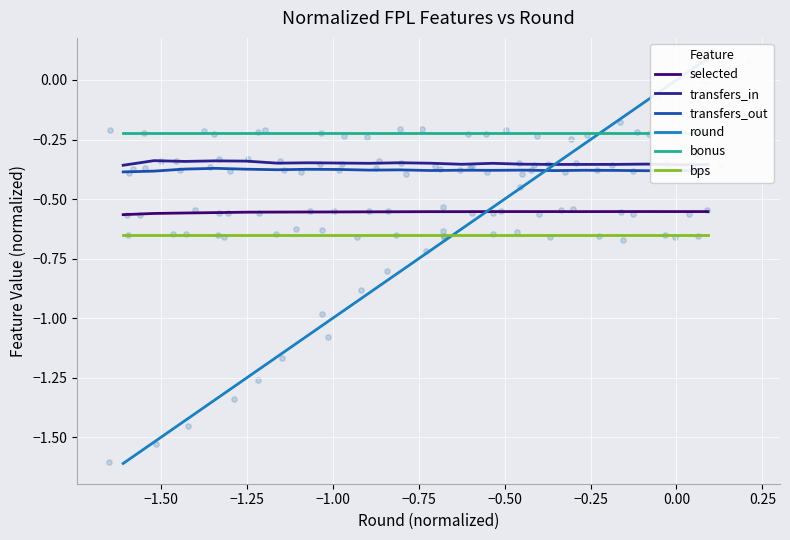

Which series reaches the minimum Y coordinate?

round